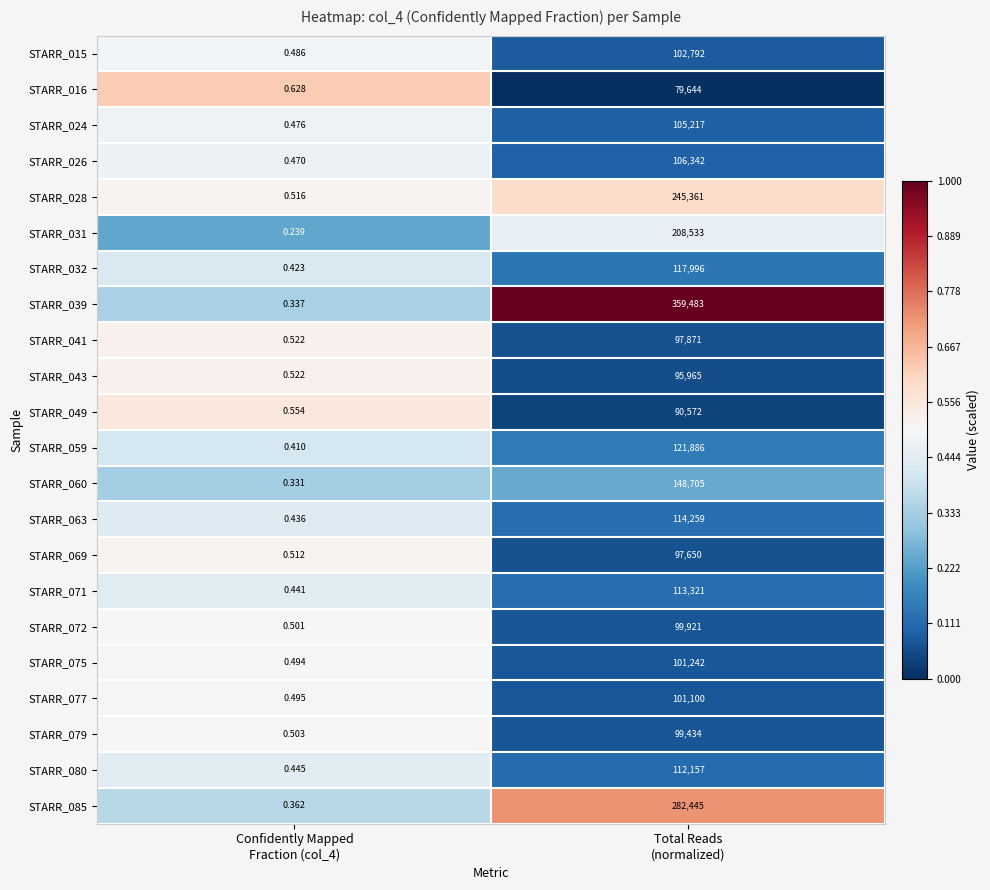

Which series has the largest range (max minus min)?

STARR_039